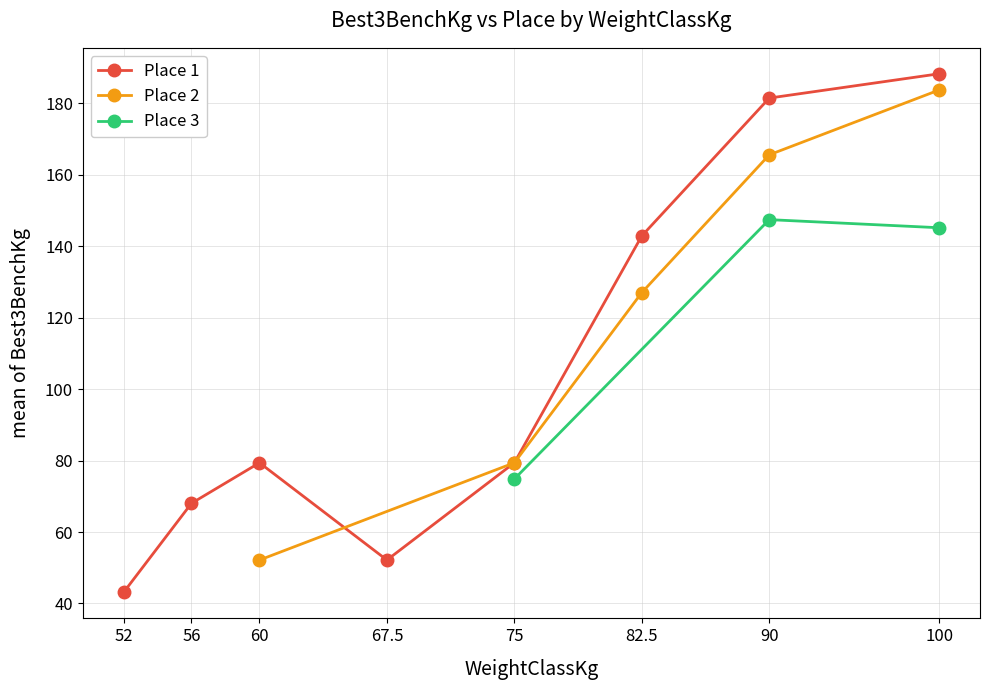

The Place 1 series shows 101.1 at 100. True or false?

False